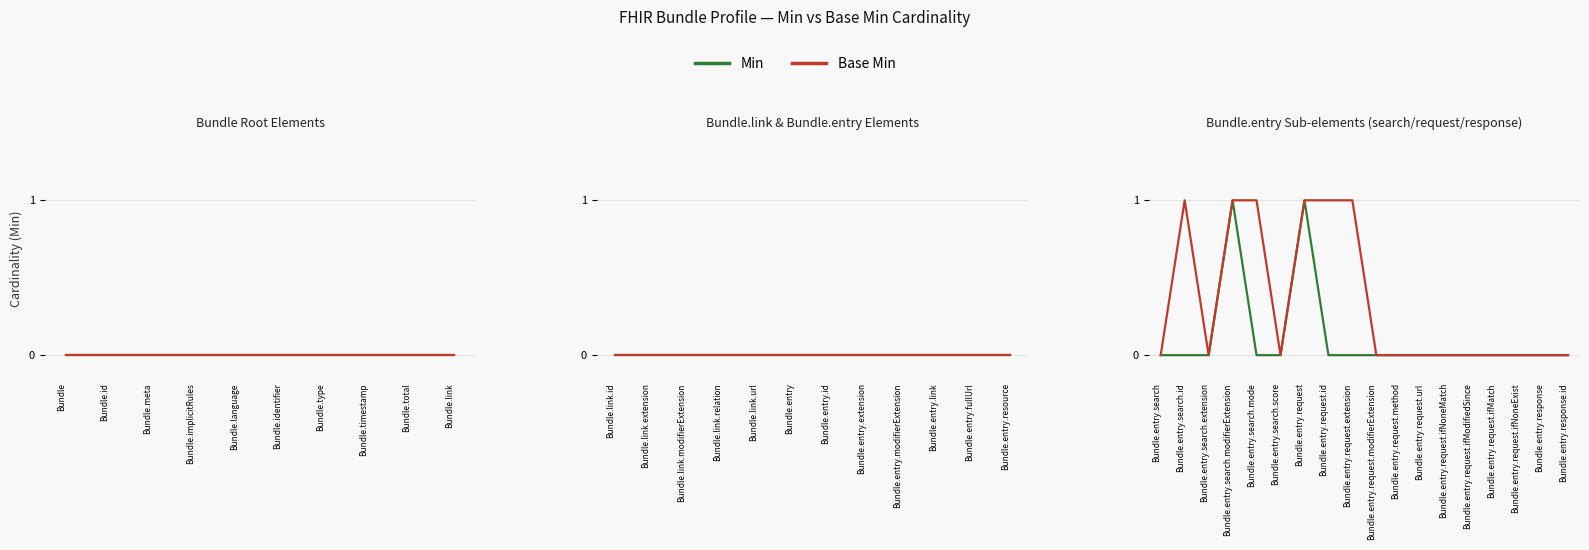

True or false: Min has more than 0 points higher than both neighbors.

True